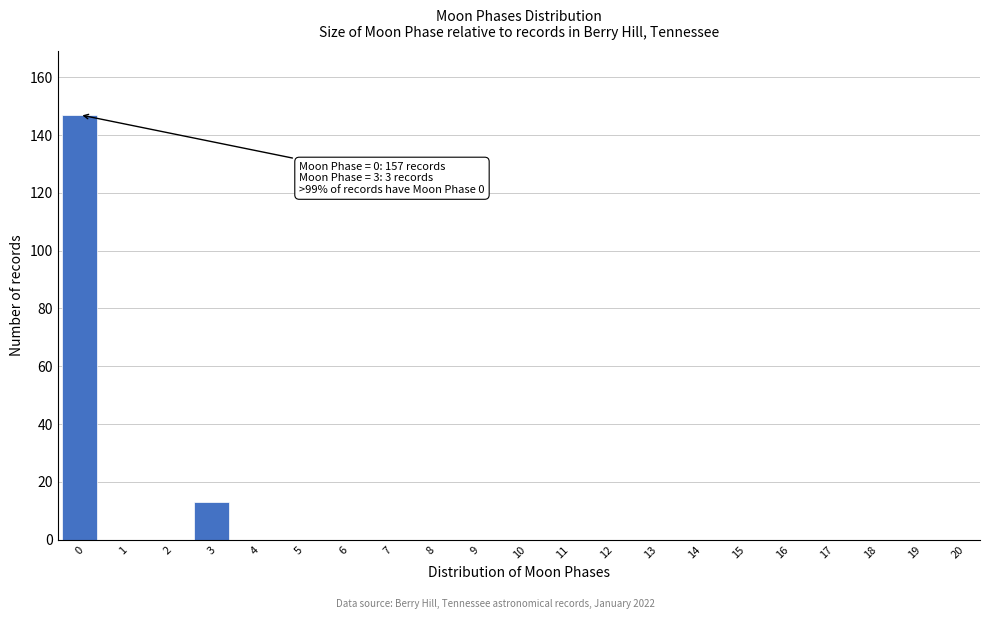

Reading right to left, transcribe all the data shown in this chart.

20=0	19=0	18=0	17=0	16=0	15=0	14=0	13=0	12=0	11=0	10=0	9=0	8=0	7=0	6=0	5=0	4=0	3=13	2=0	1=0	0=147